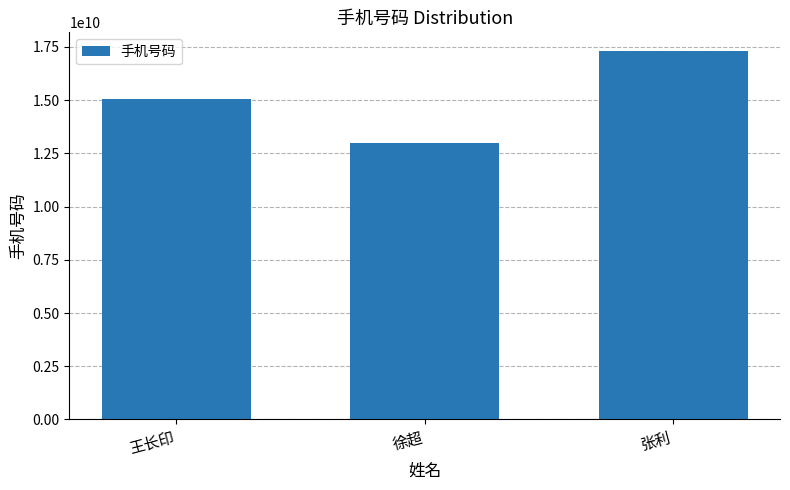

What is the change in value from 王长印 to 张利?

+2262875250